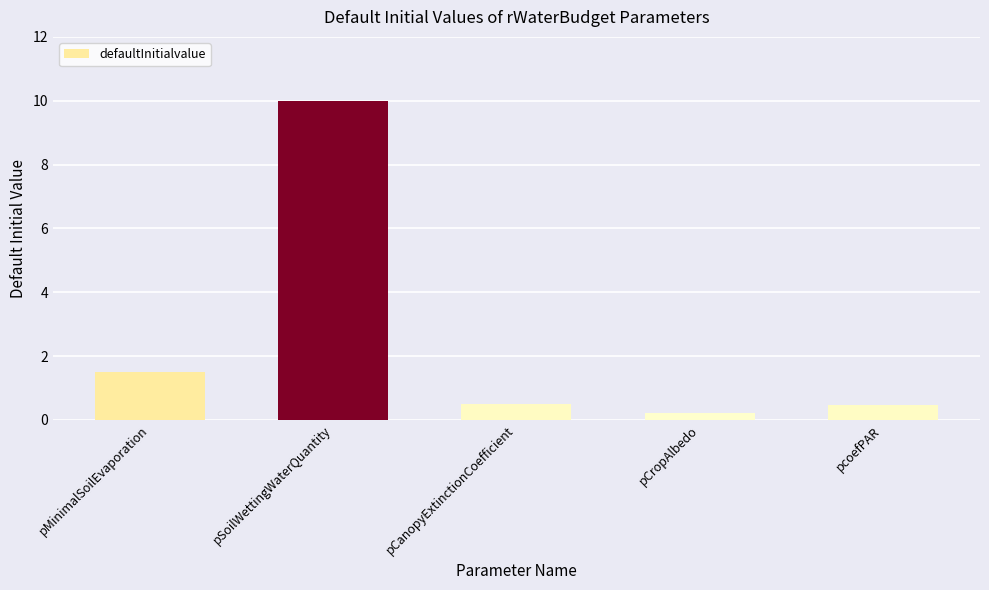

At which label is the value closest to 5?

pMinimalSoilEvaporation